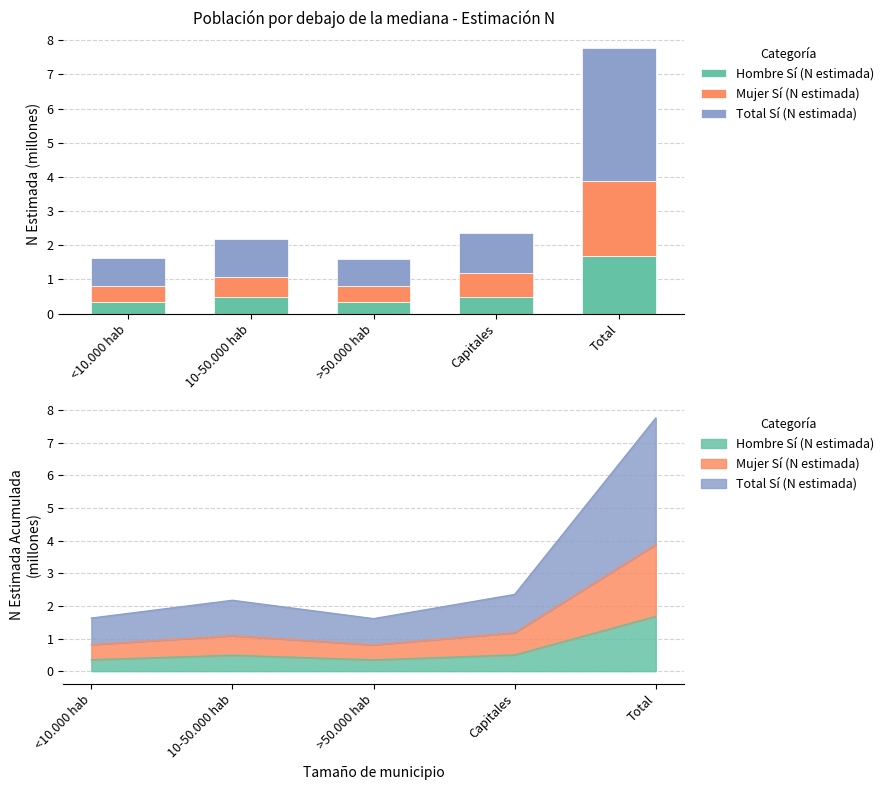

Reading left to right, list all the values displayed in this chart.

Hombre Sí (N estimada): <10.000 hab=0.4	10-50.000 hab=0.5	>50.000 hab=0.3	Capitales=0.5	Total=1.7
Mujer Sí (N estimada): <10.000 hab=0.5	10-50.000 hab=0.6	>50.000 hab=0.5	Capitales=0.7	Total=2.2
Total Sí (N estimada): <10.000 hab=0.8	10-50.000 hab=1.1	>50.000 hab=0.8	Capitales=1.2	Total=3.9